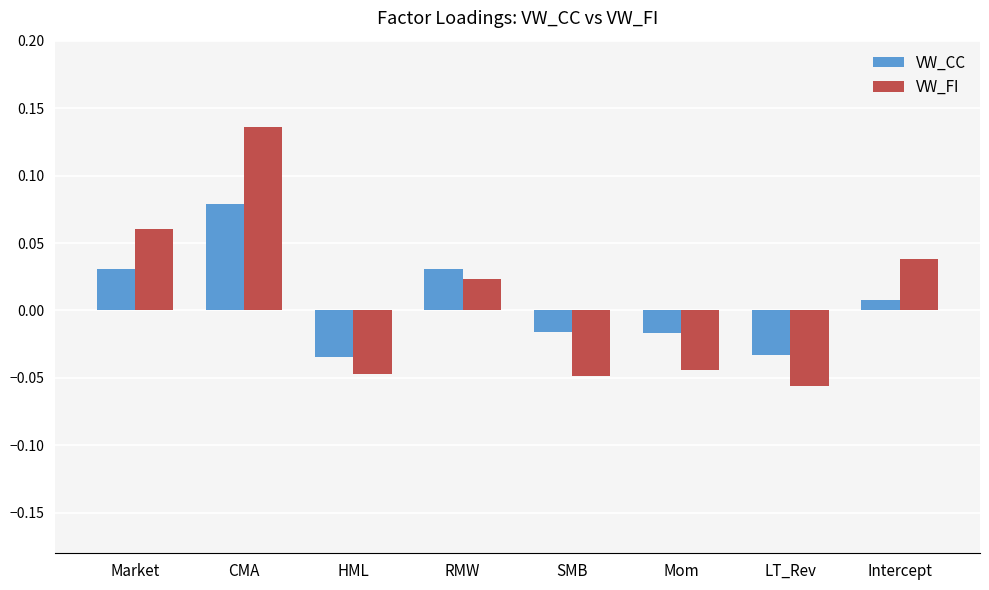

Which series has the largest range (max minus min)?

VW_FI